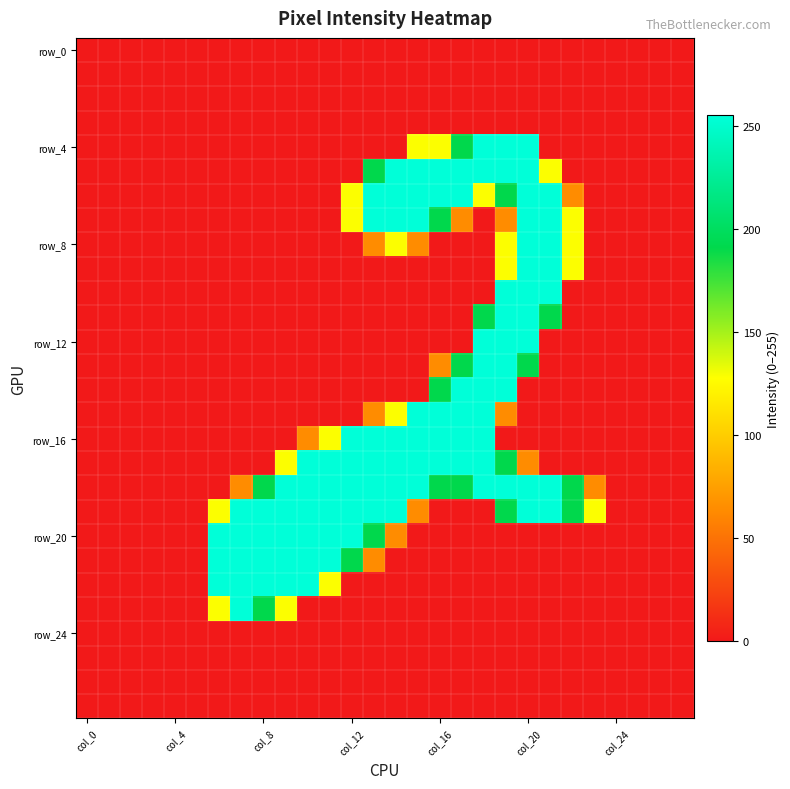

At how many categories does at least one series exceed 74?

18